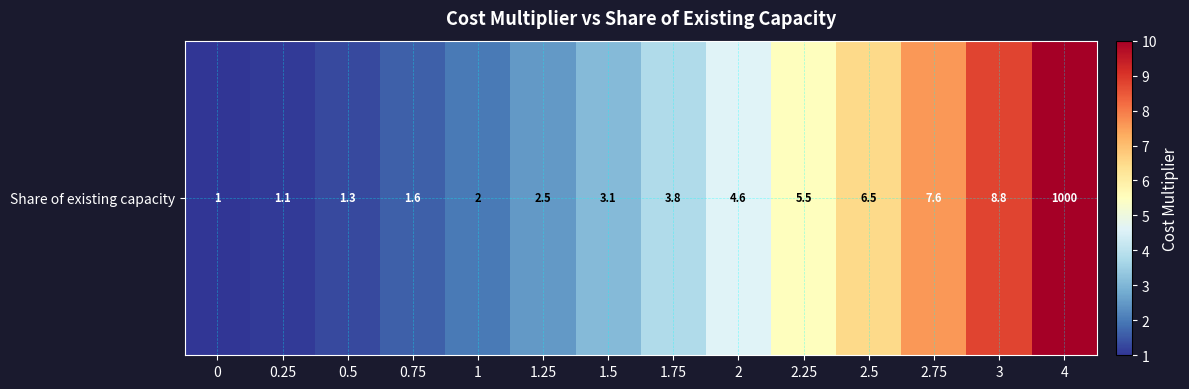

What is the sum of all values?

59.4